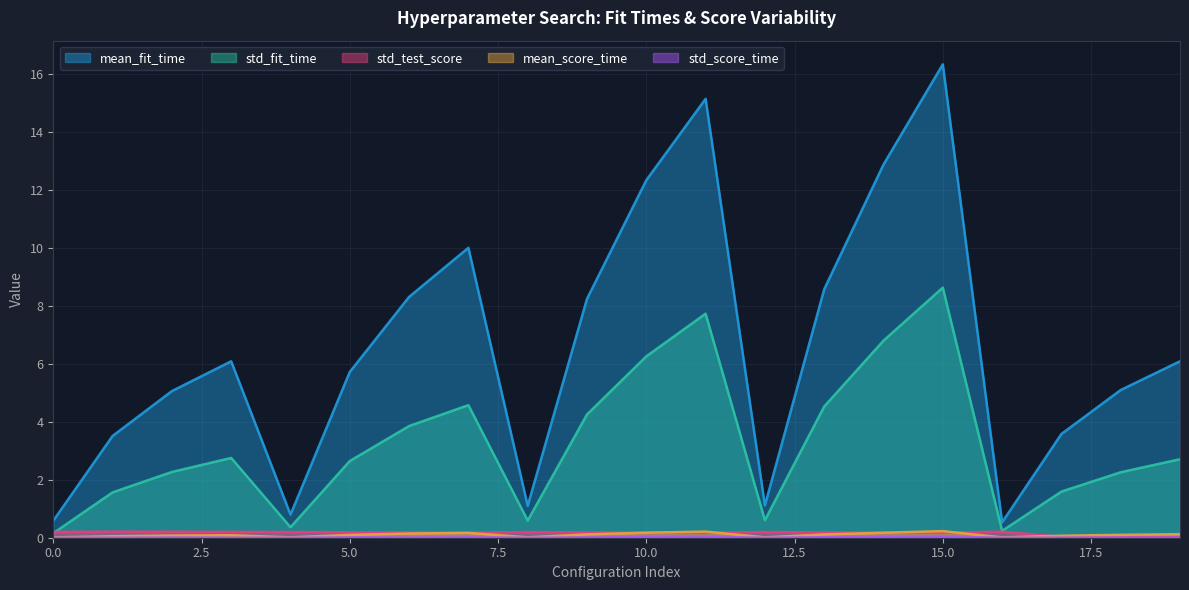

Reading left to right, what are all the values shown in this chart?

mean_fit_time: 0=0.6	1=3.5	2=5.1	3=6.1	4=0.8	5=5.7	6=8.3	7=10.0	8=1.1	9=8.2	10=12.3	11=15.2	12=1.1	13=8.6	14=12.9	15=16.3	16=0.5	17=3.6	18=5.1	19=6.1
std_fit_time: 0=0.2	1=1.6	2=2.3	3=2.8	4=0.4	5=2.6	6=3.9	7=4.6	8=0.6	9=4.3	10=6.3	11=7.7	12=0.6	13=4.5	14=6.8	15=8.6	16=0.2	17=1.6	18=2.3	19=2.7
mean_score_time: 0=0.0	1=0.1	2=0.1	3=0.1	4=0.0	5=0.1	6=0.1	7=0.2	8=0.0	9=0.1	10=0.2	11=0.2	12=0.0	13=0.1	14=0.2	15=0.2	16=0.0	17=0.1	18=0.1	19=0.1
std_score_time: 0=0.0	1=0.0	2=0.0	3=0.0	4=0.0	5=0.0	6=0.0	7=0.0	8=0.0	9=0.0	10=0.0	11=0.0	12=0.0	13=0.0	14=0.0	15=0.0	16=0.0	17=0.0	18=0.0	19=0.0
std_test_score: 0=0.2	1=0.2	2=0.2	3=0.2	4=0.2	5=0.2	6=0.2	7=0.2	8=0.2	9=0.2	10=0.2	11=0.2	12=0.2	13=0.2	14=0.2	15=0.2	16=0.2	17=0.0	18=0.0	19=0.0